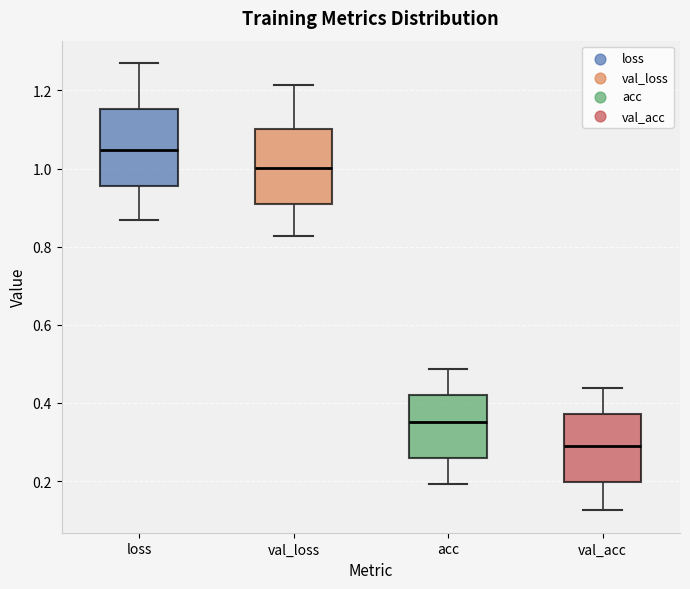

Which box has the lowest median line?

val_acc